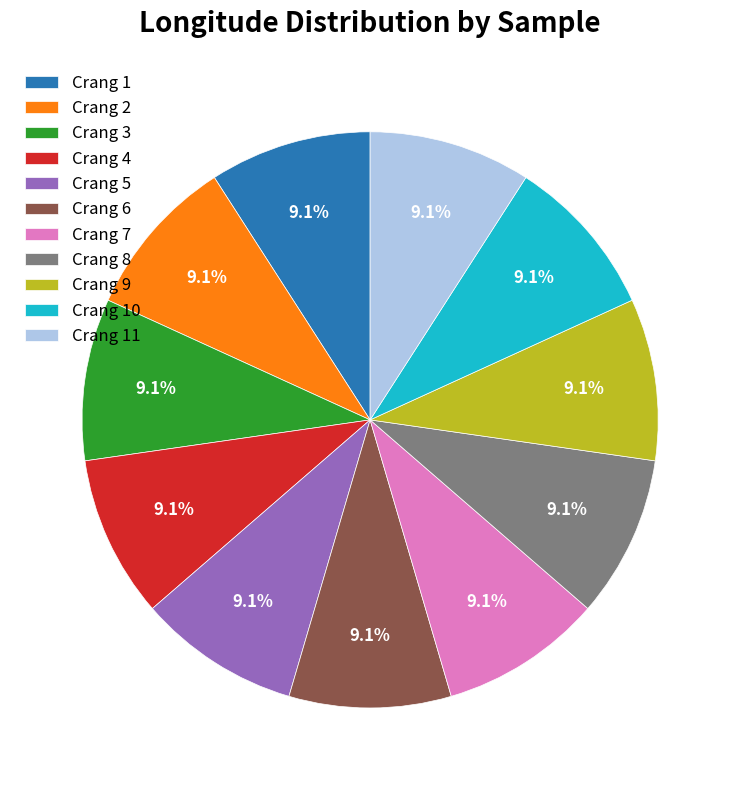

What is the ratio of the value at Crang 6 to the value at Crang 10?

1.0